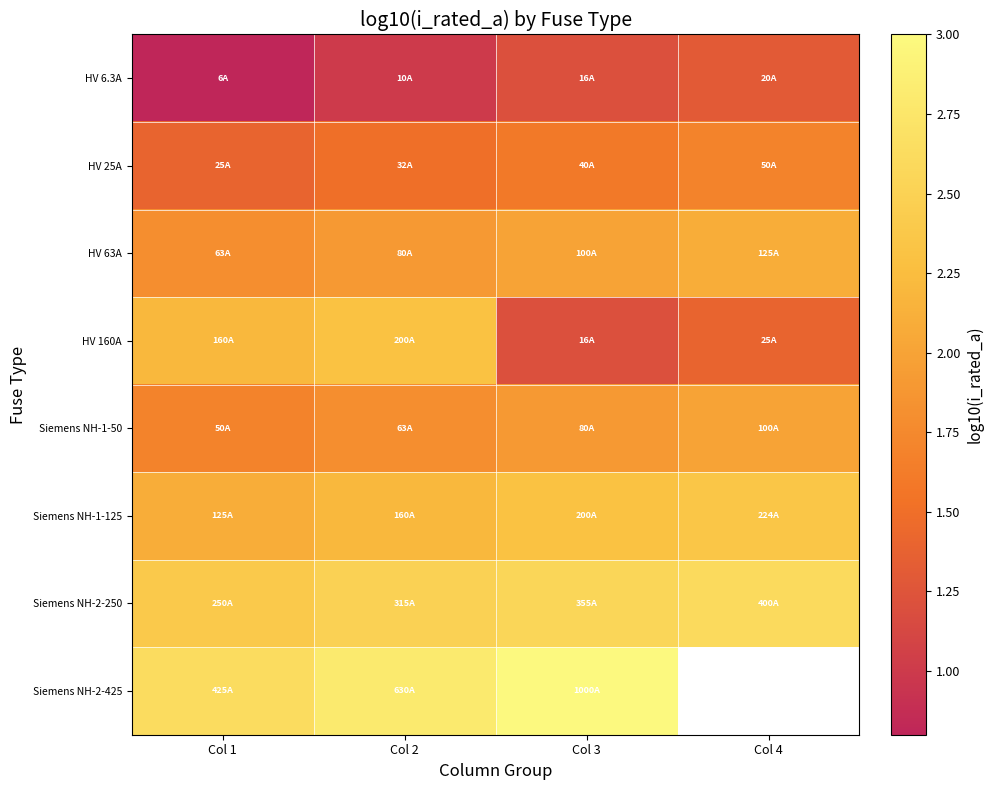

Rank the series by their maximum value, from lowest to highest.

HV 6.3A, HV 25A, Siemens NH-1-50, HV 63A, HV 160A, Siemens NH-1-125, Siemens NH-2-250, Siemens NH-2-425